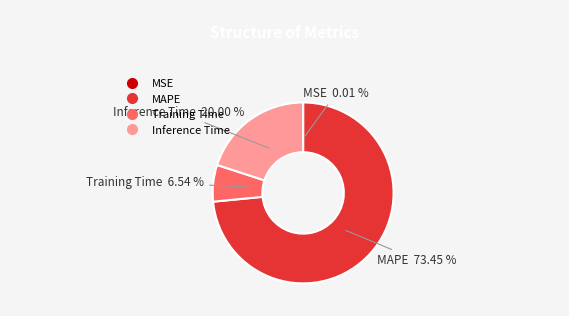

What percentage is NOT represented by Inference Time?

80.0%